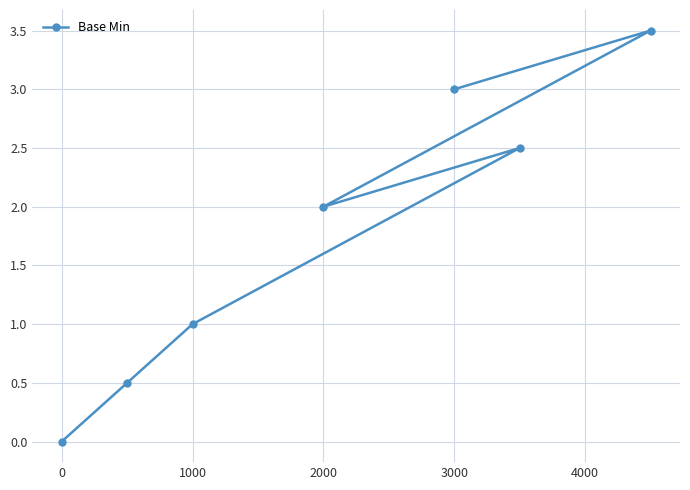

What value does the data have at 1000?

1.0